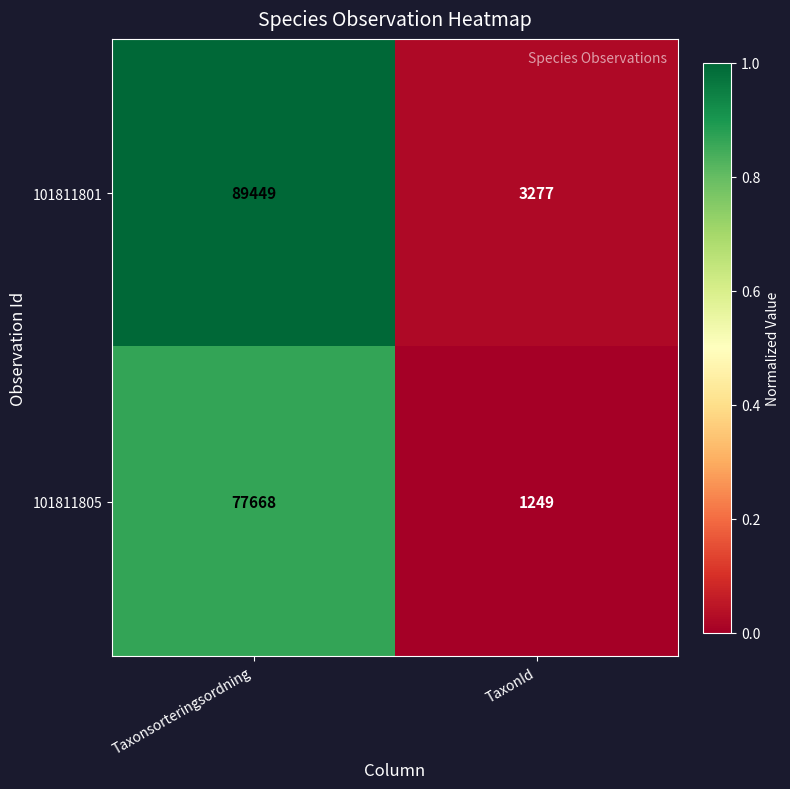

Reading left to right, transcribe all the data shown in this chart.

101811801: 89449	3277
101811805: 77668	1249